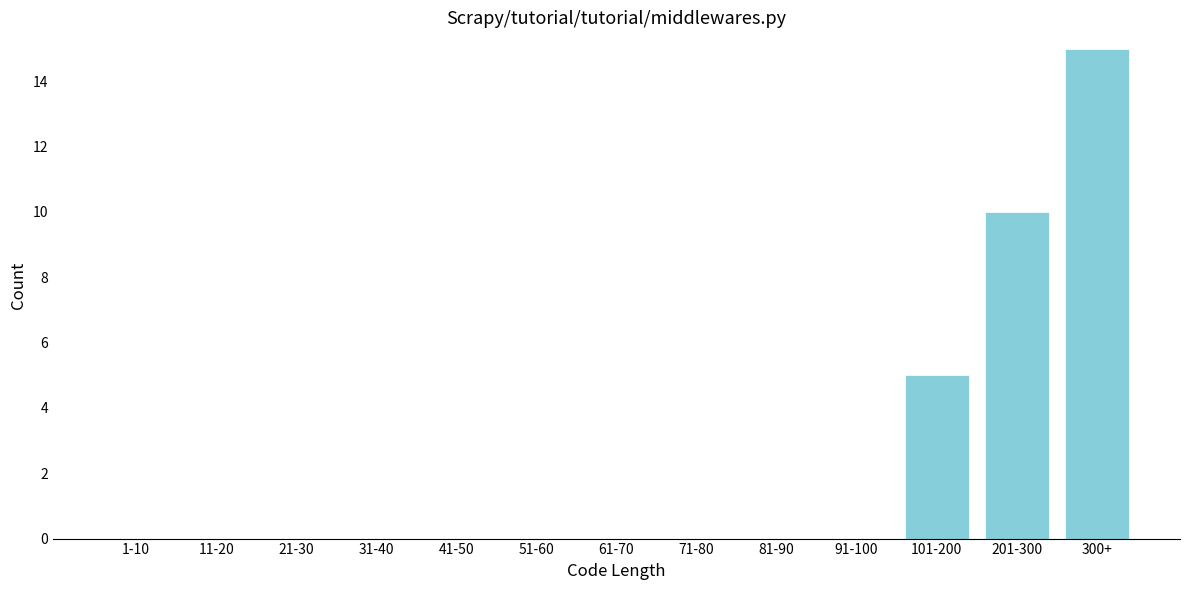

Reading left to right, list all the values displayed in this chart.

1-10=0	11-20=0	21-30=0	31-40=0	41-50=0	51-60=0	61-70=0	71-80=0	81-90=0	91-100=0	101-200=5	201-300=10	300+=15